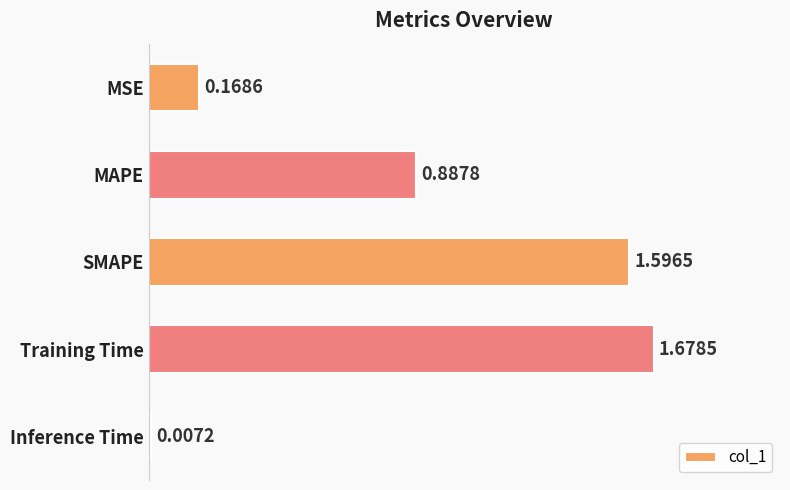

List the labels in order of value, largest first.

Training Time, SMAPE, MAPE, MSE, Inference Time